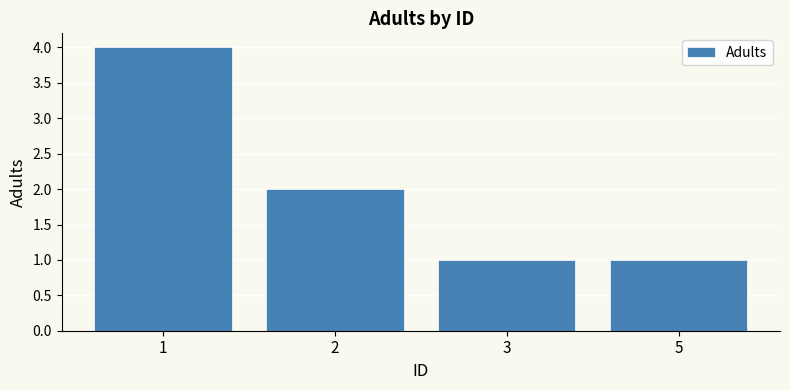

Is it true that the value at 5 is 1?

True